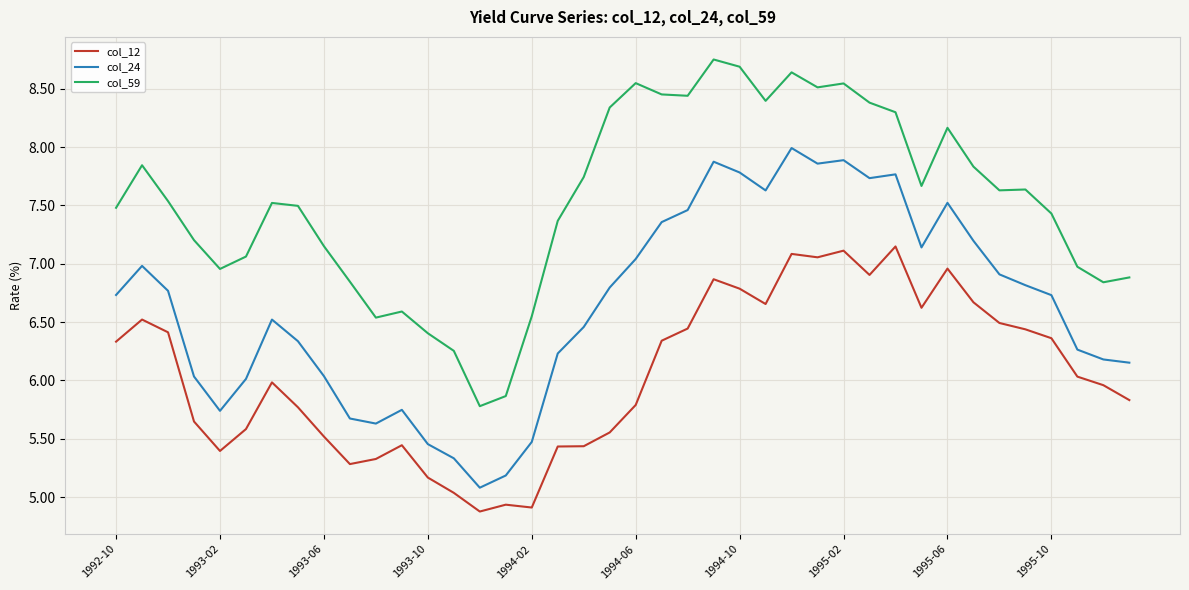

What is the highest value of the col_24 series?

8.0